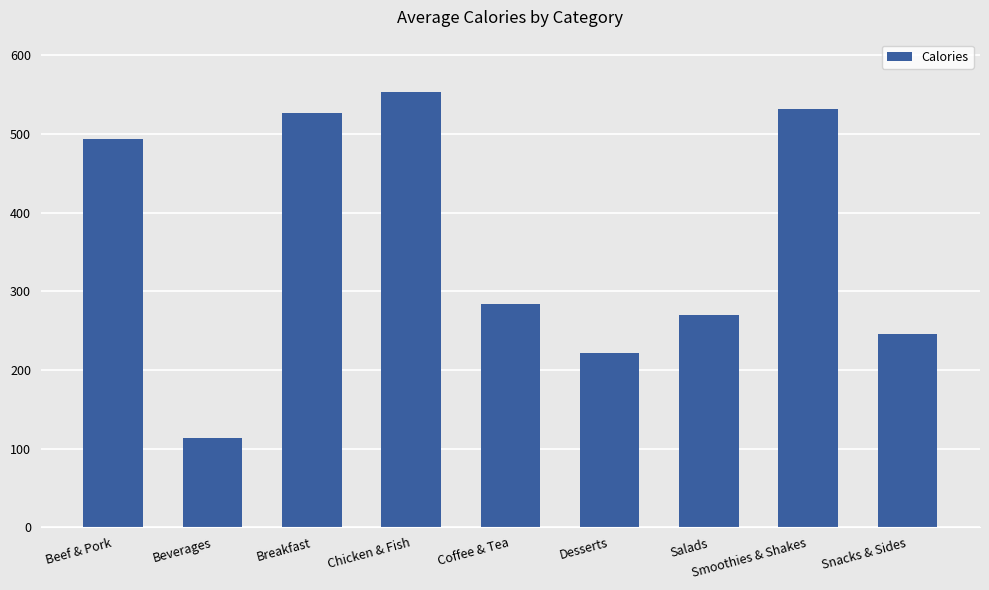

What is the label of the 6th bar from the right?

Chicken & Fish